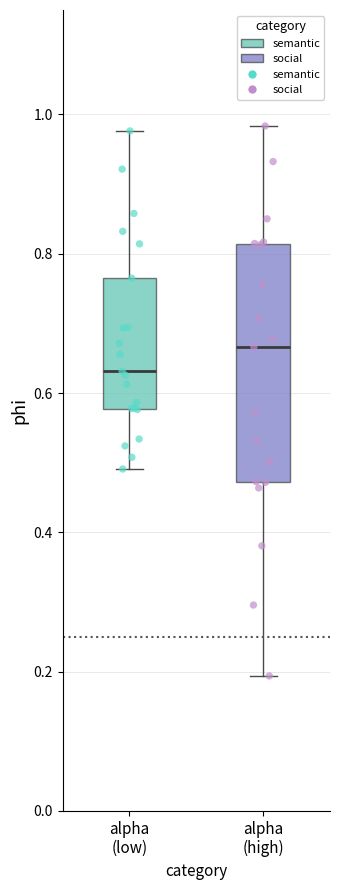

Where does the median line of the box for alpha (high) sit on the y-axis? The values are not printed on the chart, so give them approximately, as read against the axis.

0.66